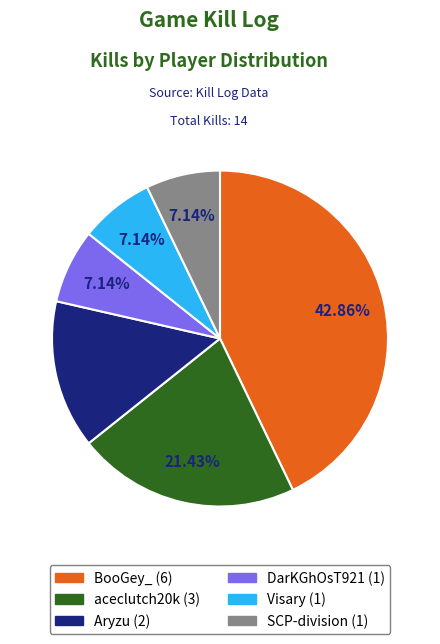

Which slice is the largest?

BooGey_